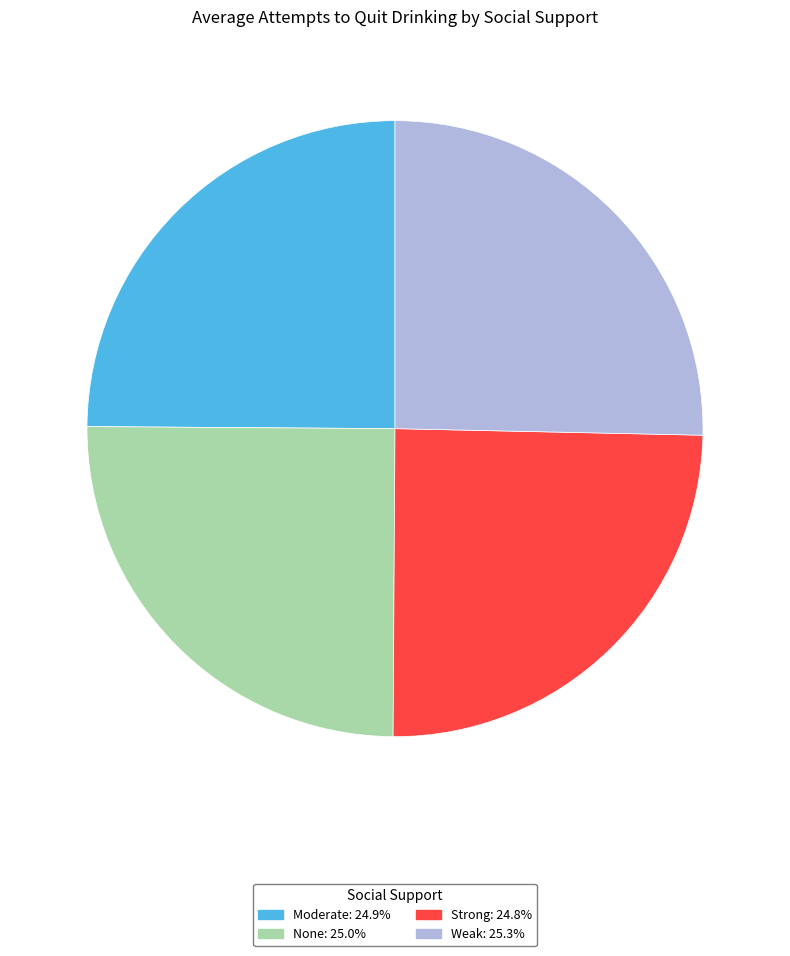

Does Weak represent more than half of the total?

No